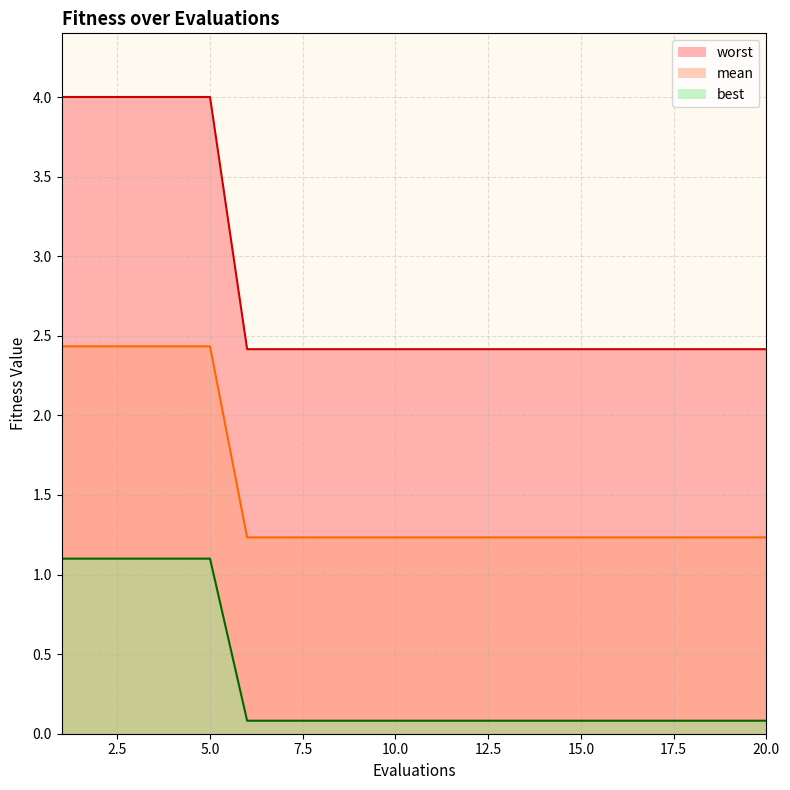

Rank the series by their average value, from highest to lowest.

worst, mean, best